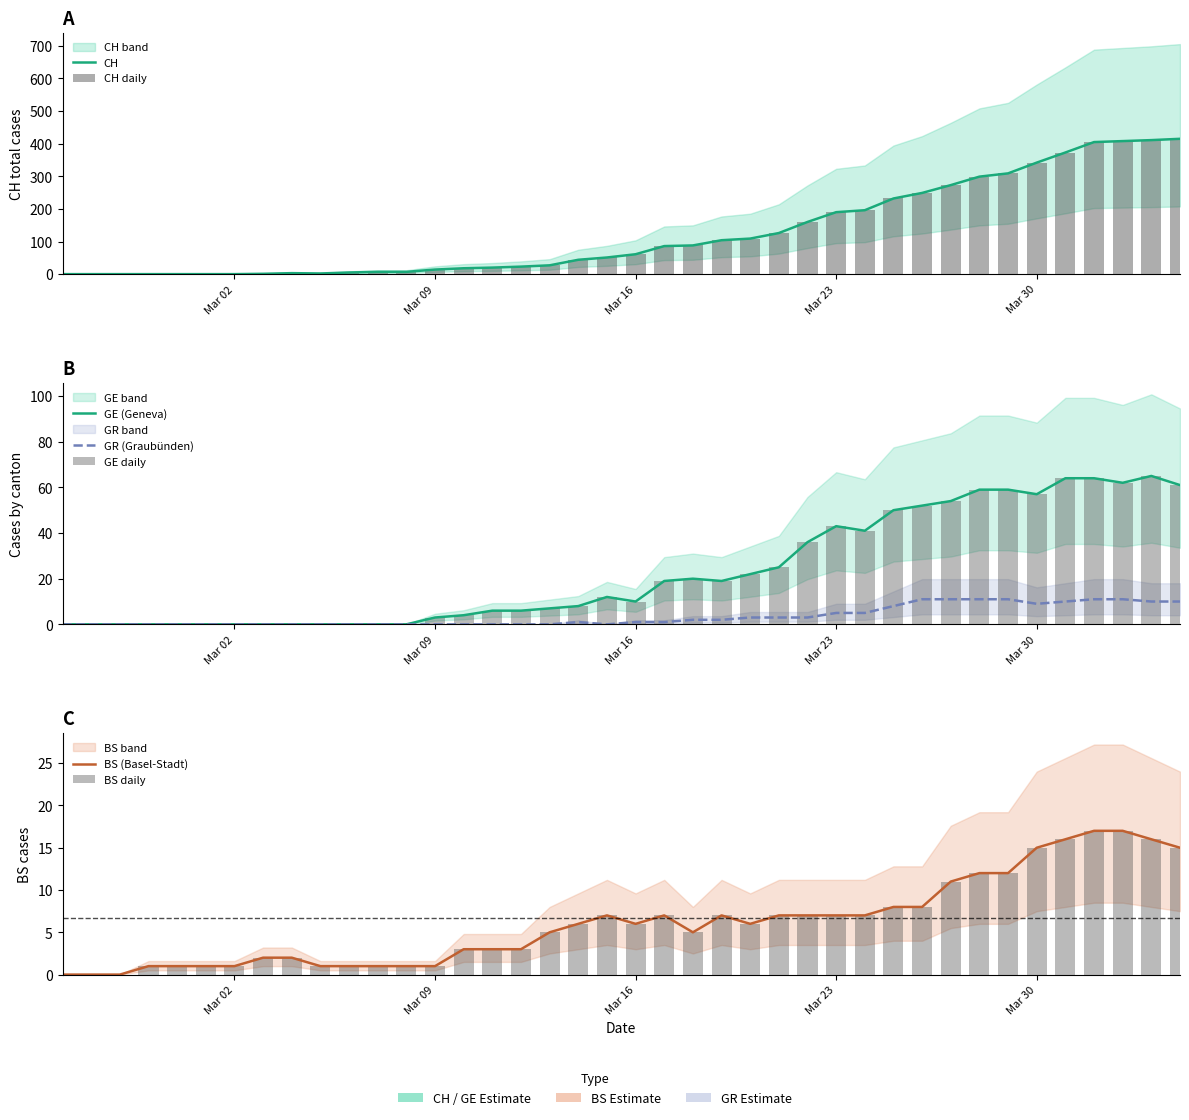

Are the bars grouped side by side (vs. stacked)?

Yes